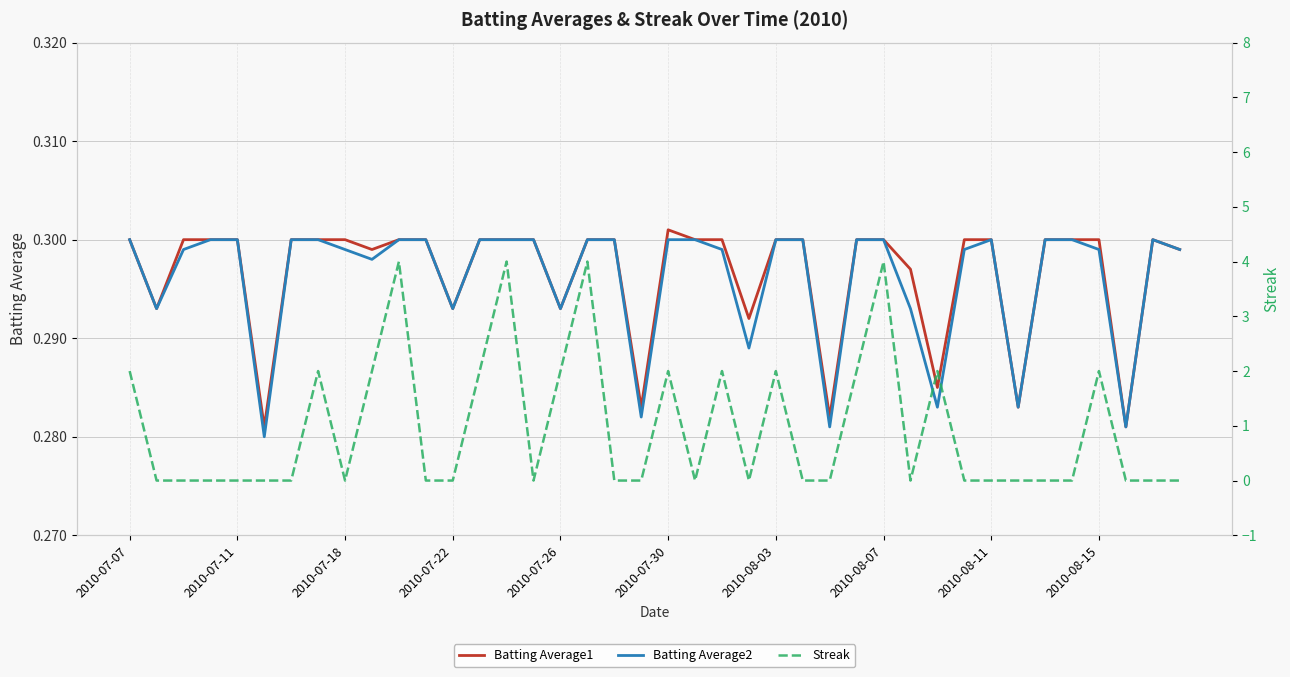

How many lines are shown in the chart?

3